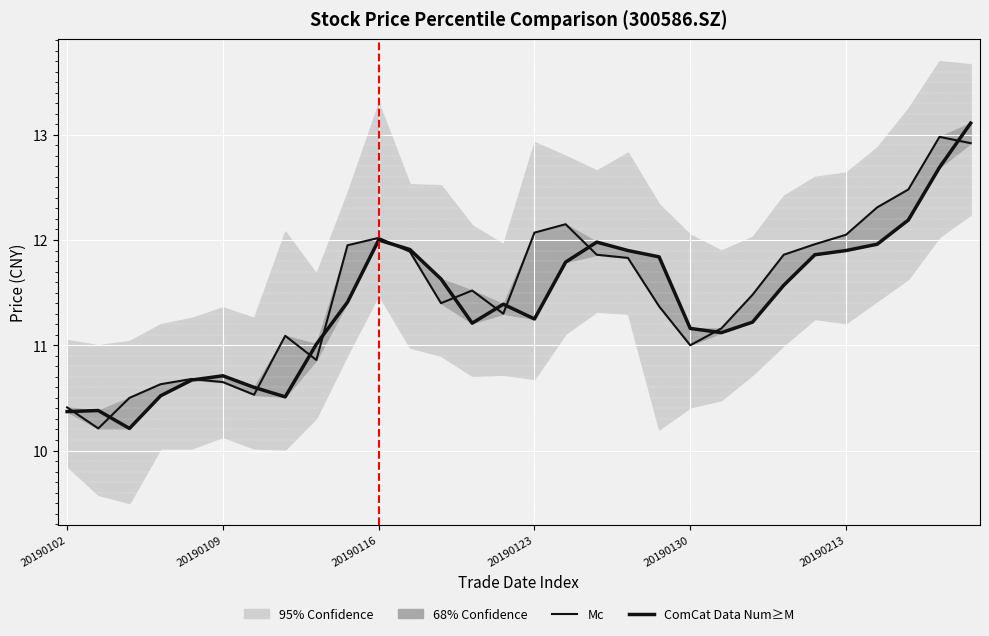

What is the difference between the Mc values at 20 and 8?

0.1